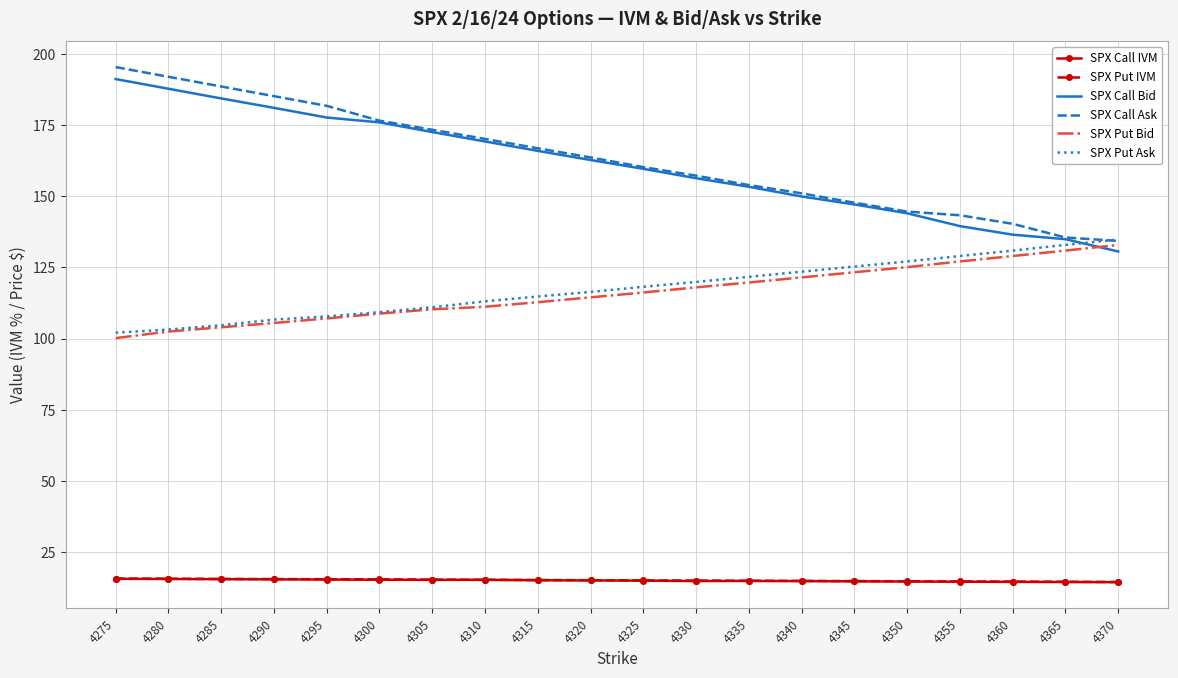

What is the maximum value for SPX Put Ask?

134.8